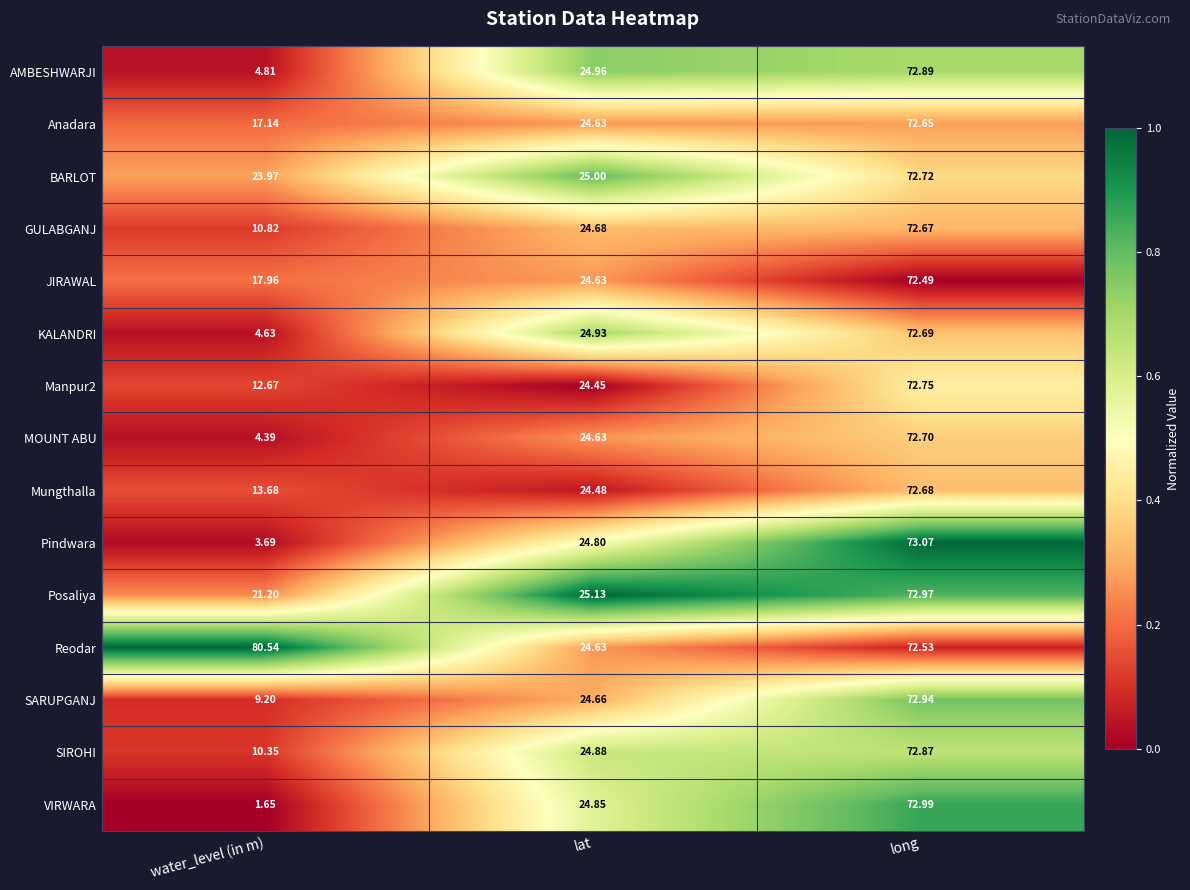

Which series has the largest total across all categories?

Reodar